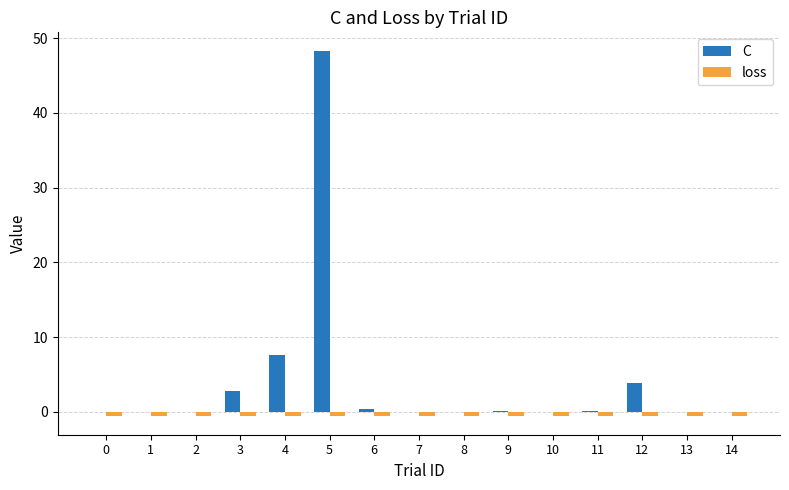

What are all the series names shown in the legend?

C, loss